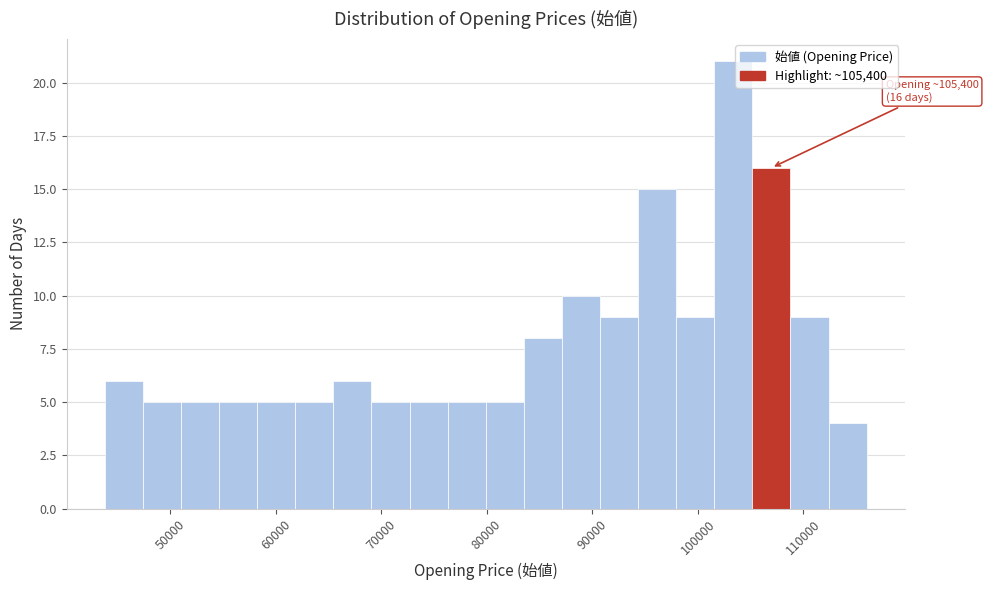

Around what value on the x-axis is the tallest bar? Give the approximate position of its centre, as read against the axis.

103000